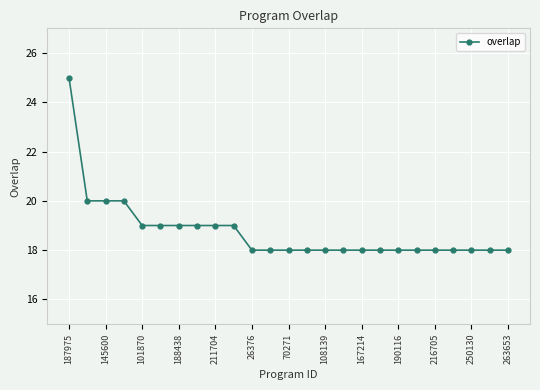

What is the value of the 8th point from the left?

19